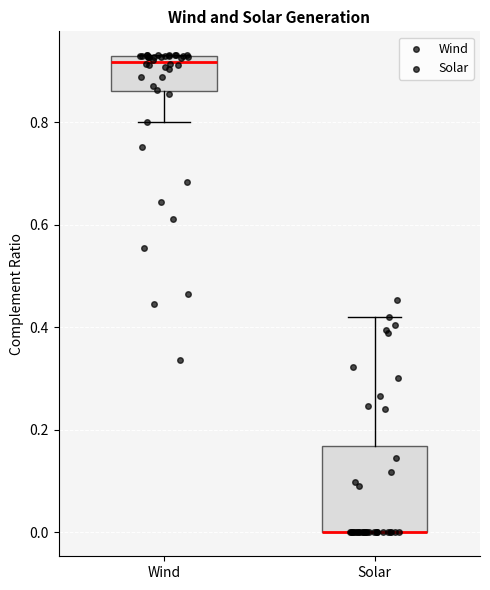

Where is the upper edge of the box for Solar on the y-axis? The values are not printed on the chart, so give them approximately, as read against the axis.

0.16